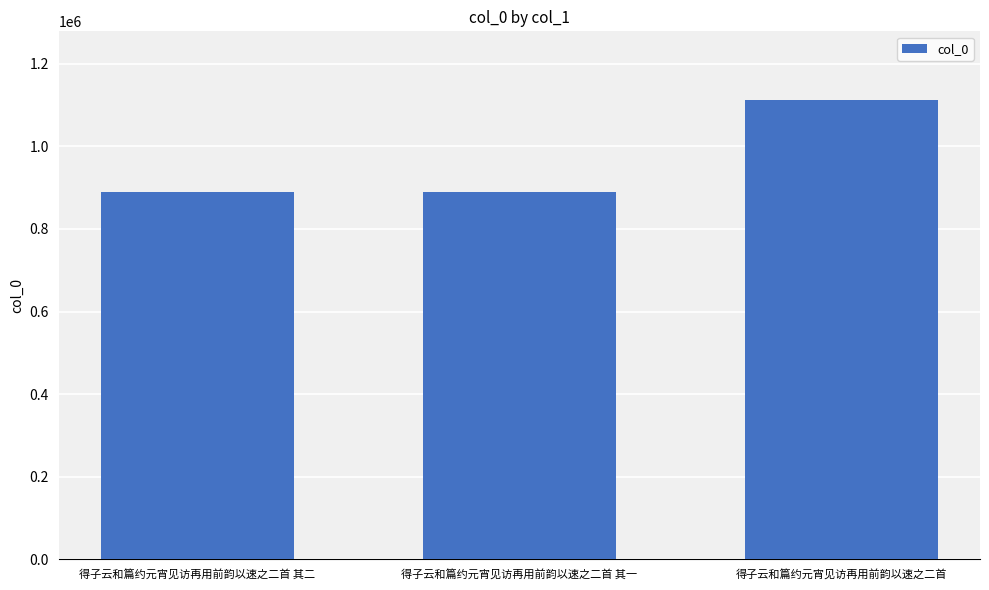

Are the bars grouped side by side (vs. stacked)?

No